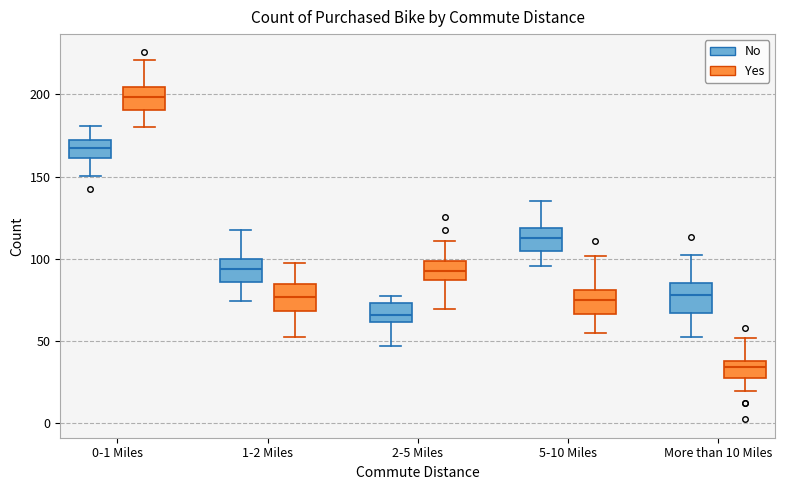

Which box's median line is the highest?

0-1 Miles (Yes)